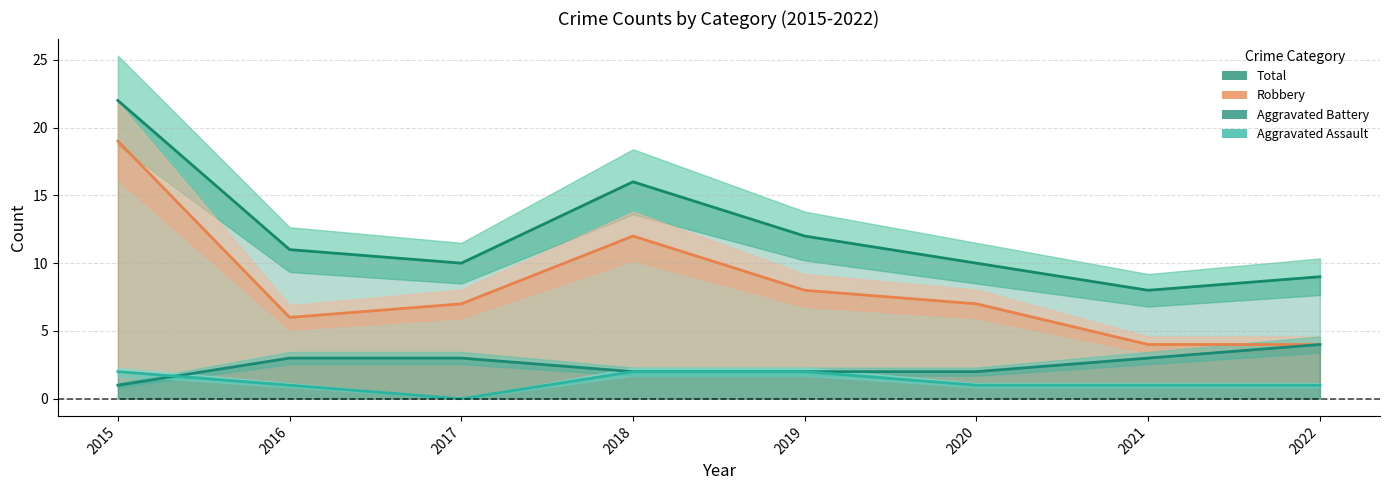

Where is Robbery nearest to the value 11?

2018